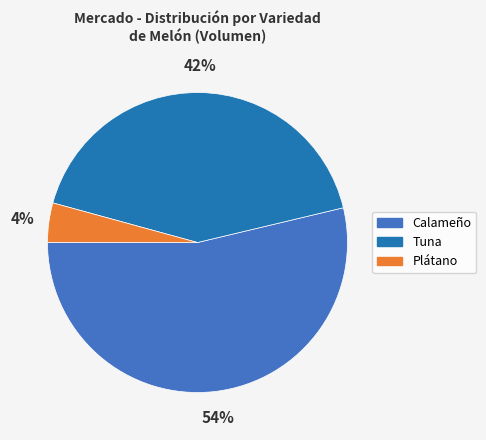

True or false: Calameño accounts for 40% of the total.

False